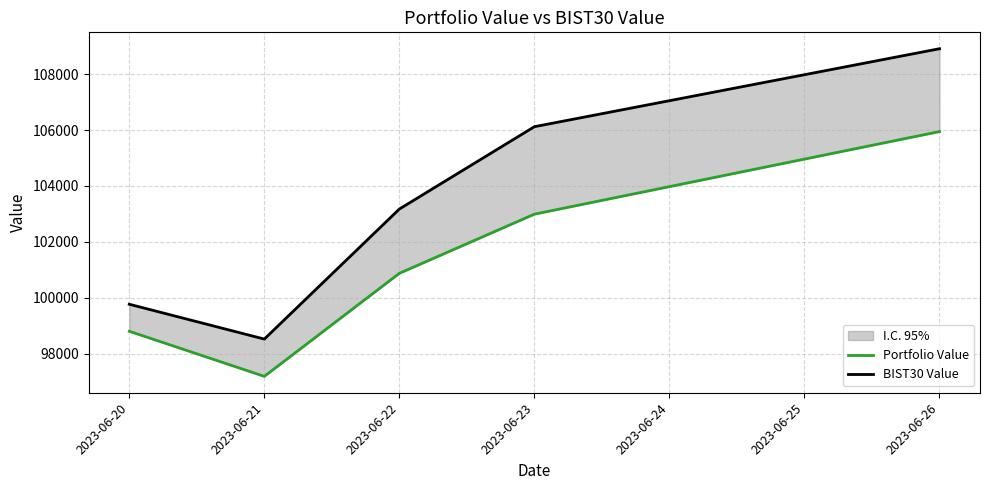

Which series changed the most between 2023-06-21 and 2023-06-23?

BIST30 Value